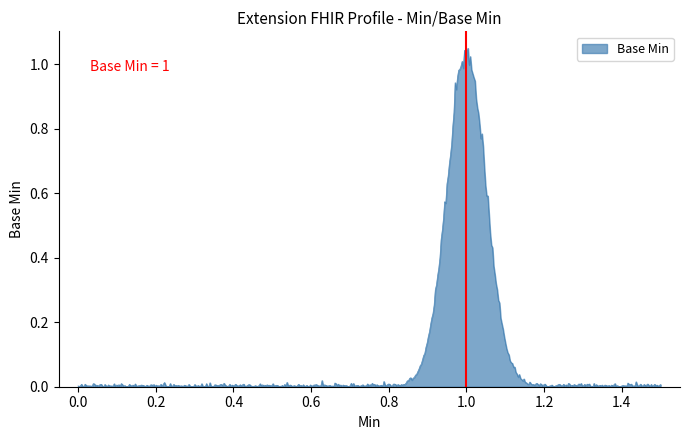

Is this an area chart (filled region under the line)?

Yes